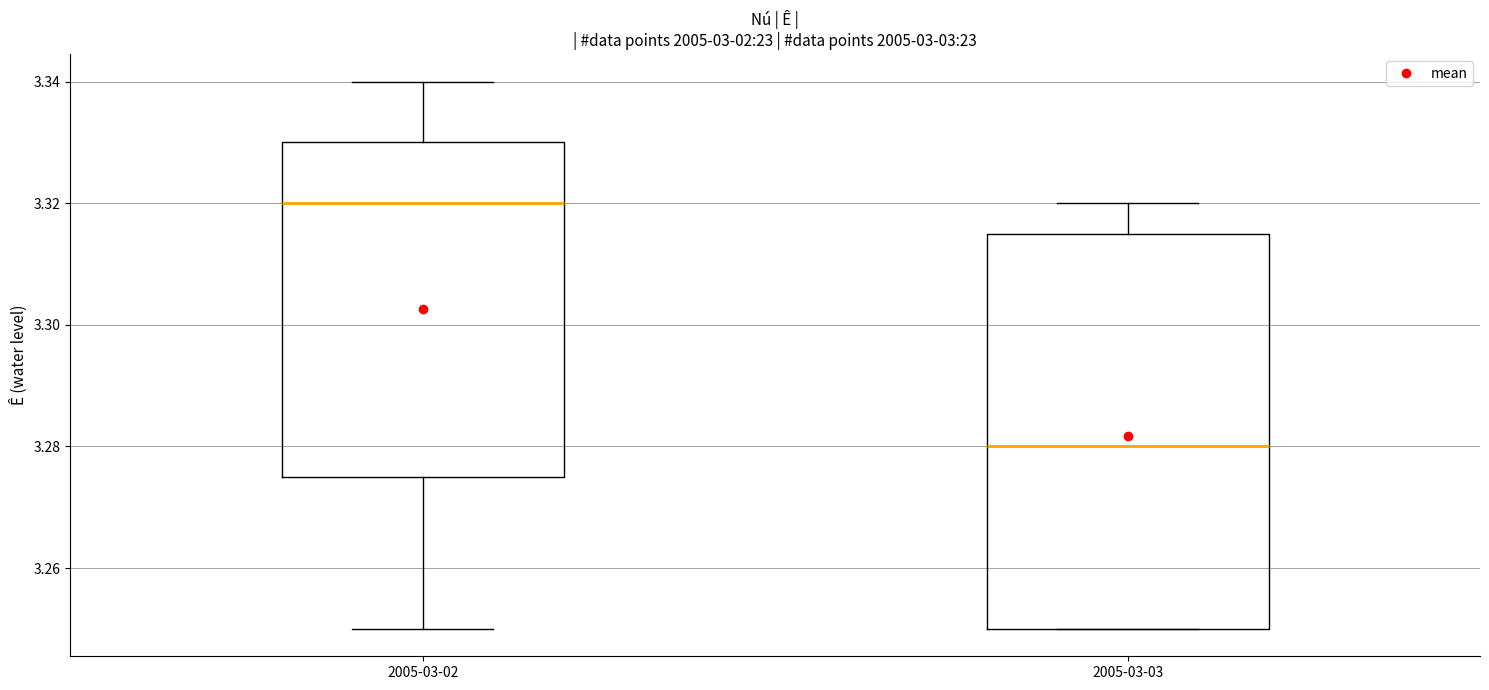

Which box's median line is the highest?

2005-03-02